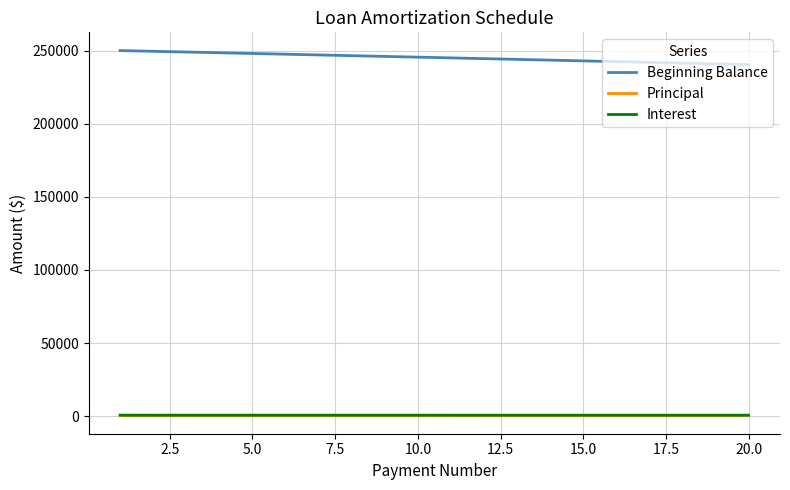

What is the maximum value for Interest?

729.2